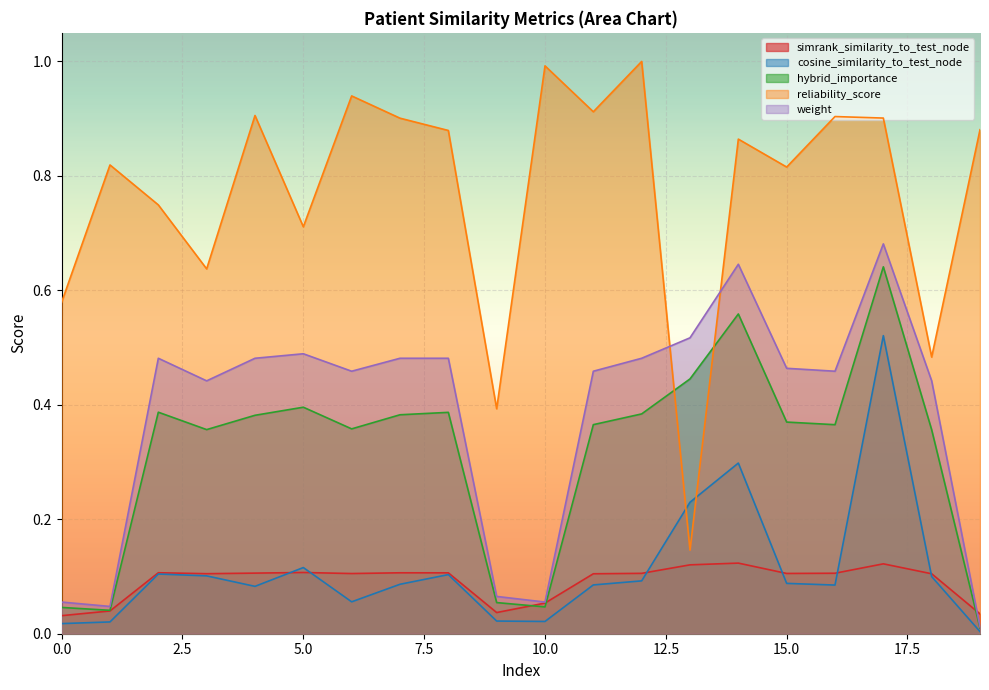

What is the spread (max minus min) of values at 4?

0.8